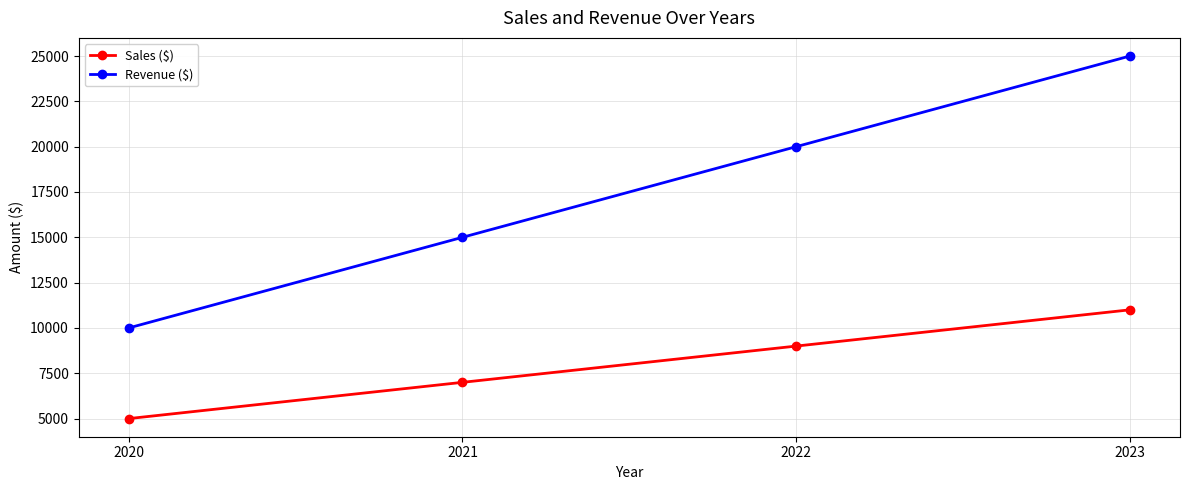

What is the greatest value displayed?

25000